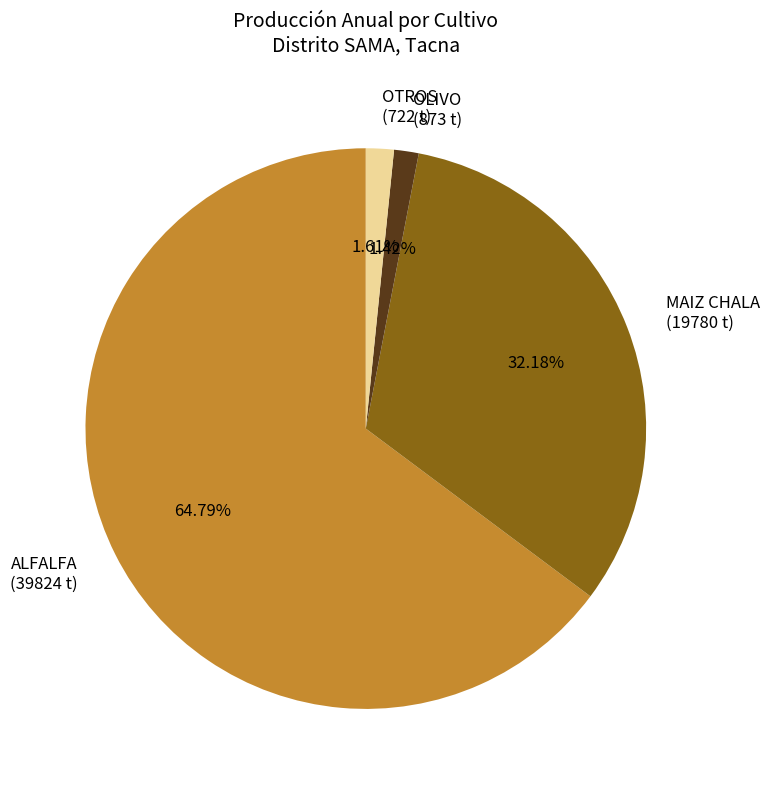

Between MAIZ CHALA (19780 t) and ALFALFA (39824 t), which is larger?

ALFALFA (39824 t)